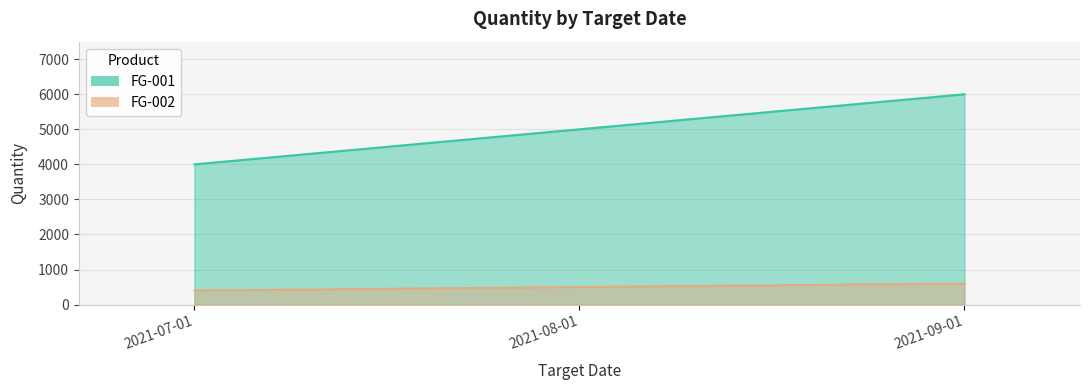

Which series has the widest spread of values?

FG-001